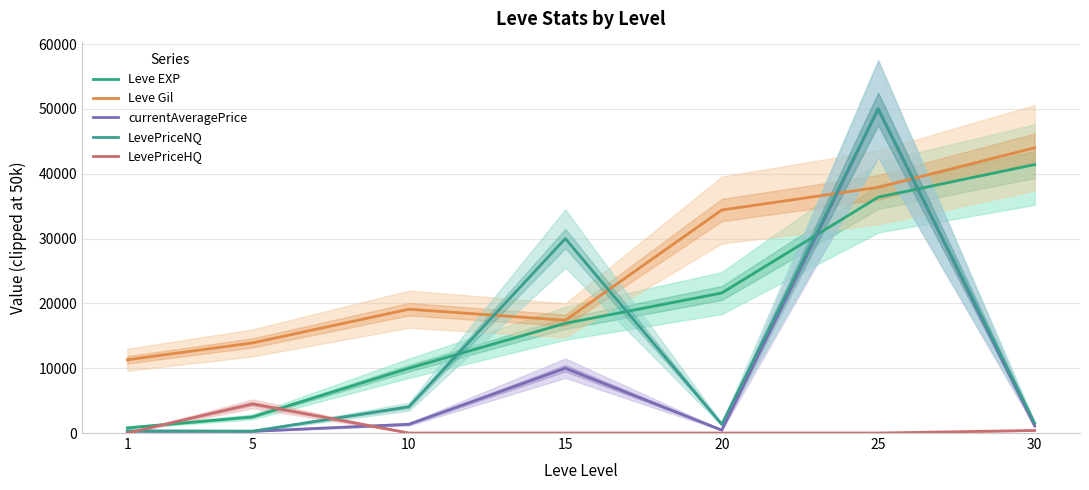

Rank the series at 30 from highest to lowest value.

Leve Gil, Leve EXP, LevePriceNQ, currentAveragePrice, LevePriceHQ